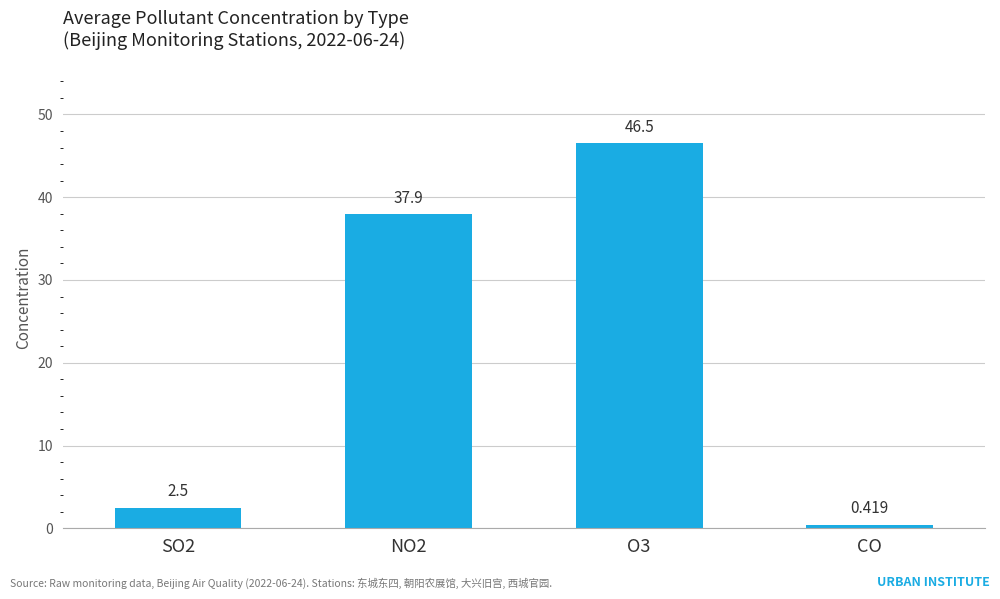

List the labels in order of value, smallest first.

CO, SO2, NO2, O3